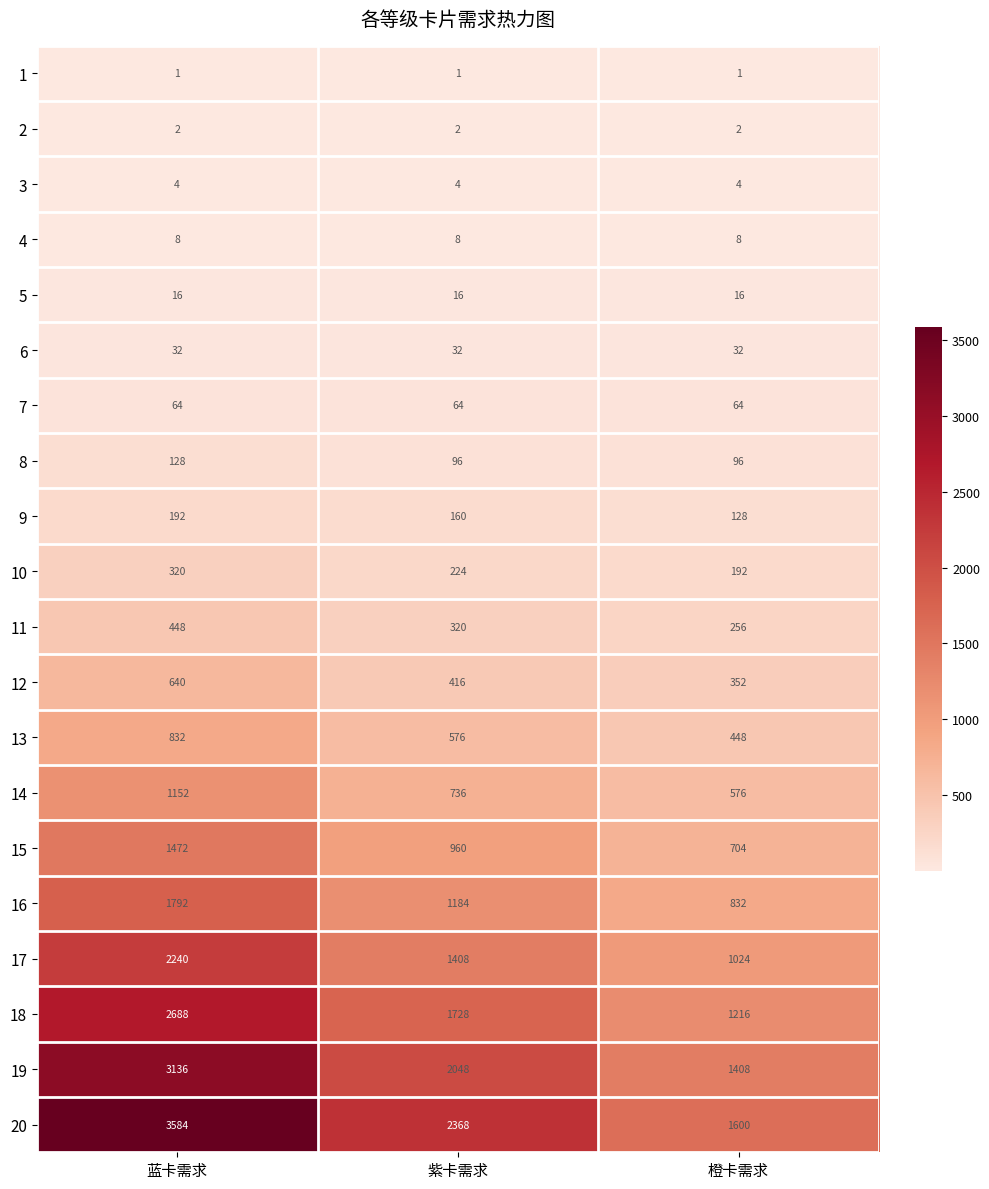

Rank the series at 橙卡需求 from highest to lowest value.

20, 19, 18, 17, 16, 15, 14, 13, 12, 11, 10, 9, 8, 7, 6, 5, 4, 3, 2, 1